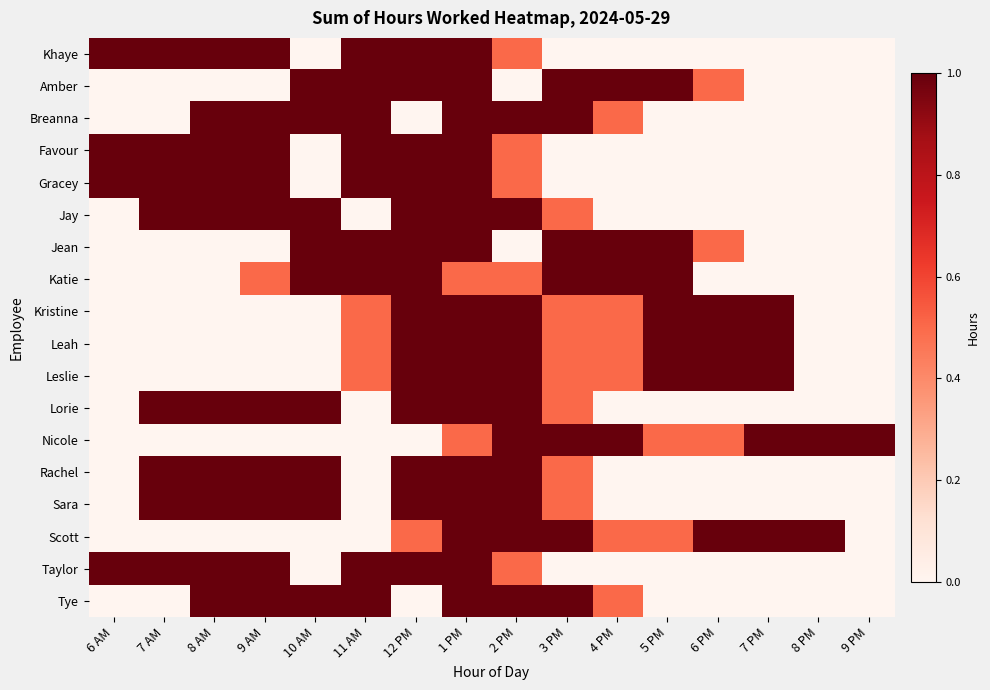

Reading left to right, what are all the values shown in this chart?

Khaye: 6 AM=1.0	7 AM=1.0	8 AM=1.0	9 AM=1.0	10 AM=0.0	11 AM=1.0	12 PM=1.0	1 PM=1.0	2 PM=0.5	3 PM=0.0	4 PM=0.0	5 PM=0.0	6 PM=0.0	7 PM=0.0	8 PM=0.0	9 PM=0.0
Amber: 6 AM=0.0	7 AM=0.0	8 AM=0.0	9 AM=0.0	10 AM=1.0	11 AM=1.0	12 PM=1.0	1 PM=1.0	2 PM=0.0	3 PM=1.0	4 PM=1.0	5 PM=1.0	6 PM=0.5	7 PM=0.0	8 PM=0.0	9 PM=0.0
Breanna: 6 AM=0.0	7 AM=0.0	8 AM=1.0	9 AM=1.0	10 AM=1.0	11 AM=1.0	12 PM=0.0	1 PM=1.0	2 PM=1.0	3 PM=1.0	4 PM=0.5	5 PM=0.0	6 PM=0.0	7 PM=0.0	8 PM=0.0	9 PM=0.0
Favour: 6 AM=1.0	7 AM=1.0	8 AM=1.0	9 AM=1.0	10 AM=0.0	11 AM=1.0	12 PM=1.0	1 PM=1.0	2 PM=0.5	3 PM=0.0	4 PM=0.0	5 PM=0.0	6 PM=0.0	7 PM=0.0	8 PM=0.0	9 PM=0.0
Gracey: 6 AM=1.0	7 AM=1.0	8 AM=1.0	9 AM=1.0	10 AM=0.0	11 AM=1.0	12 PM=1.0	1 PM=1.0	2 PM=0.5	3 PM=0.0	4 PM=0.0	5 PM=0.0	6 PM=0.0	7 PM=0.0	8 PM=0.0	9 PM=0.0
Jay: 6 AM=0.0	7 AM=1.0	8 AM=1.0	9 AM=1.0	10 AM=1.0	11 AM=0.0	12 PM=1.0	1 PM=1.0	2 PM=1.0	3 PM=0.5	4 PM=0.0	5 PM=0.0	6 PM=0.0	7 PM=0.0	8 PM=0.0	9 PM=0.0
Jean: 6 AM=0.0	7 AM=0.0	8 AM=0.0	9 AM=0.0	10 AM=1.0	11 AM=1.0	12 PM=1.0	1 PM=1.0	2 PM=0.0	3 PM=1.0	4 PM=1.0	5 PM=1.0	6 PM=0.5	7 PM=0.0	8 PM=0.0	9 PM=0.0
Katie: 6 AM=0.0	7 AM=0.0	8 AM=0.0	9 AM=0.5	10 AM=1.0	11 AM=1.0	12 PM=1.0	1 PM=0.5	2 PM=0.5	3 PM=1.0	4 PM=1.0	5 PM=1.0	6 PM=0.0	7 PM=0.0	8 PM=0.0	9 PM=0.0
Kristine: 6 AM=0.0	7 AM=0.0	8 AM=0.0	9 AM=0.0	10 AM=0.0	11 AM=0.5	12 PM=1.0	1 PM=1.0	2 PM=1.0	3 PM=0.5	4 PM=0.5	5 PM=1.0	6 PM=1.0	7 PM=1.0	8 PM=0.0	9 PM=0.0
Leah: 6 AM=0.0	7 AM=0.0	8 AM=0.0	9 AM=0.0	10 AM=0.0	11 AM=0.5	12 PM=1.0	1 PM=1.0	2 PM=1.0	3 PM=0.5	4 PM=0.5	5 PM=1.0	6 PM=1.0	7 PM=1.0	8 PM=0.0	9 PM=0.0
Leslie: 6 AM=0.0	7 AM=0.0	8 AM=0.0	9 AM=0.0	10 AM=0.0	11 AM=0.5	12 PM=1.0	1 PM=1.0	2 PM=1.0	3 PM=0.5	4 PM=0.5	5 PM=1.0	6 PM=1.0	7 PM=1.0	8 PM=0.0	9 PM=0.0
Lorie: 6 AM=0.0	7 AM=1.0	8 AM=1.0	9 AM=1.0	10 AM=1.0	11 AM=0.0	12 PM=1.0	1 PM=1.0	2 PM=1.0	3 PM=0.5	4 PM=0.0	5 PM=0.0	6 PM=0.0	7 PM=0.0	8 PM=0.0	9 PM=0.0
Nicole: 6 AM=0.0	7 AM=0.0	8 AM=0.0	9 AM=0.0	10 AM=0.0	11 AM=0.0	12 PM=0.0	1 PM=0.5	2 PM=1.0	3 PM=1.0	4 PM=1.0	5 PM=0.5	6 PM=0.5	7 PM=1.0	8 PM=1.0	9 PM=1.0
Rachel: 6 AM=0.0	7 AM=1.0	8 AM=1.0	9 AM=1.0	10 AM=1.0	11 AM=0.0	12 PM=1.0	1 PM=1.0	2 PM=1.0	3 PM=0.5	4 PM=0.0	5 PM=0.0	6 PM=0.0	7 PM=0.0	8 PM=0.0	9 PM=0.0
Sara: 6 AM=0.0	7 AM=1.0	8 AM=1.0	9 AM=1.0	10 AM=1.0	11 AM=0.0	12 PM=1.0	1 PM=1.0	2 PM=1.0	3 PM=0.5	4 PM=0.0	5 PM=0.0	6 PM=0.0	7 PM=0.0	8 PM=0.0	9 PM=0.0
Scott: 6 AM=0.0	7 AM=0.0	8 AM=0.0	9 AM=0.0	10 AM=0.0	11 AM=0.0	12 PM=0.5	1 PM=1.0	2 PM=1.0	3 PM=1.0	4 PM=0.5	5 PM=0.5	6 PM=1.0	7 PM=1.0	8 PM=1.0	9 PM=0.0
Taylor: 6 AM=1.0	7 AM=1.0	8 AM=1.0	9 AM=1.0	10 AM=0.0	11 AM=1.0	12 PM=1.0	1 PM=1.0	2 PM=0.5	3 PM=0.0	4 PM=0.0	5 PM=0.0	6 PM=0.0	7 PM=0.0	8 PM=0.0	9 PM=0.0
Tye: 6 AM=0.0	7 AM=0.0	8 AM=1.0	9 AM=1.0	10 AM=1.0	11 AM=1.0	12 PM=0.0	1 PM=1.0	2 PM=1.0	3 PM=1.0	4 PM=0.5	5 PM=0.0	6 PM=0.0	7 PM=0.0	8 PM=0.0	9 PM=0.0